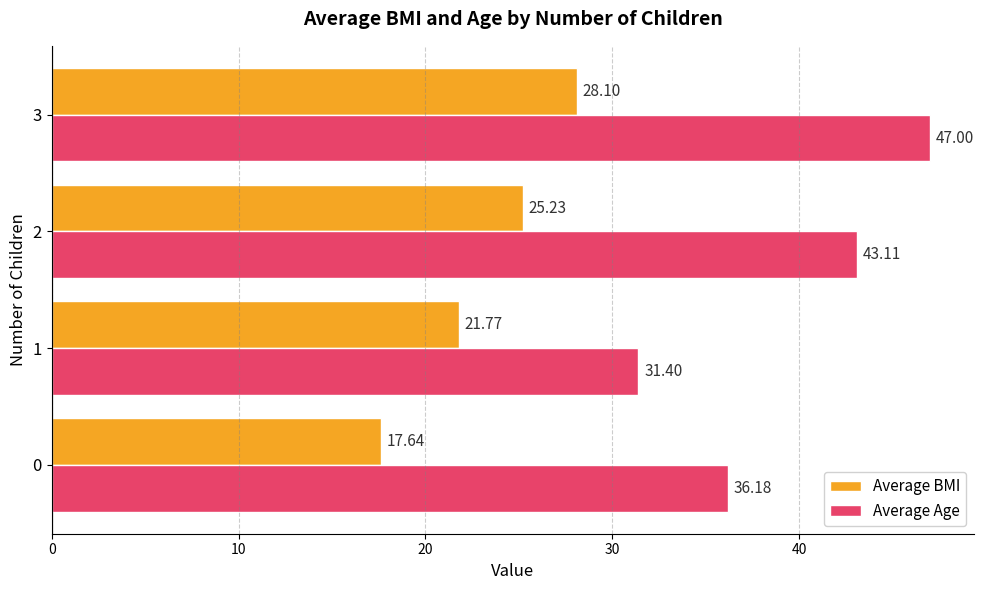

What is the difference between the Average BMI values at 3 and 2?

2.9